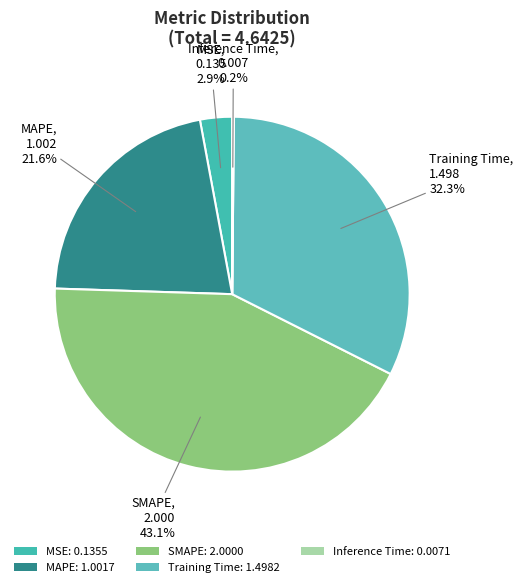

To the nearest percent, what portion does MSE represent?

3%